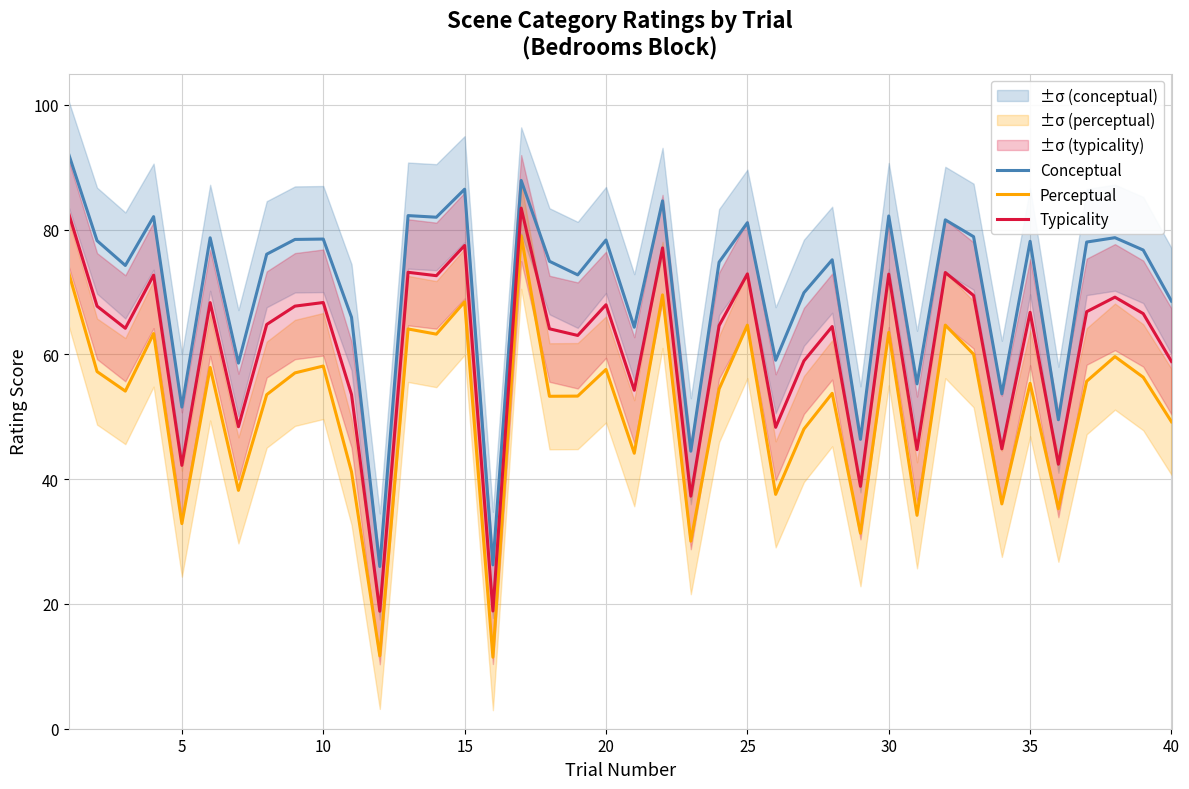

How many interior local peaks does the Perceptual series have?

14